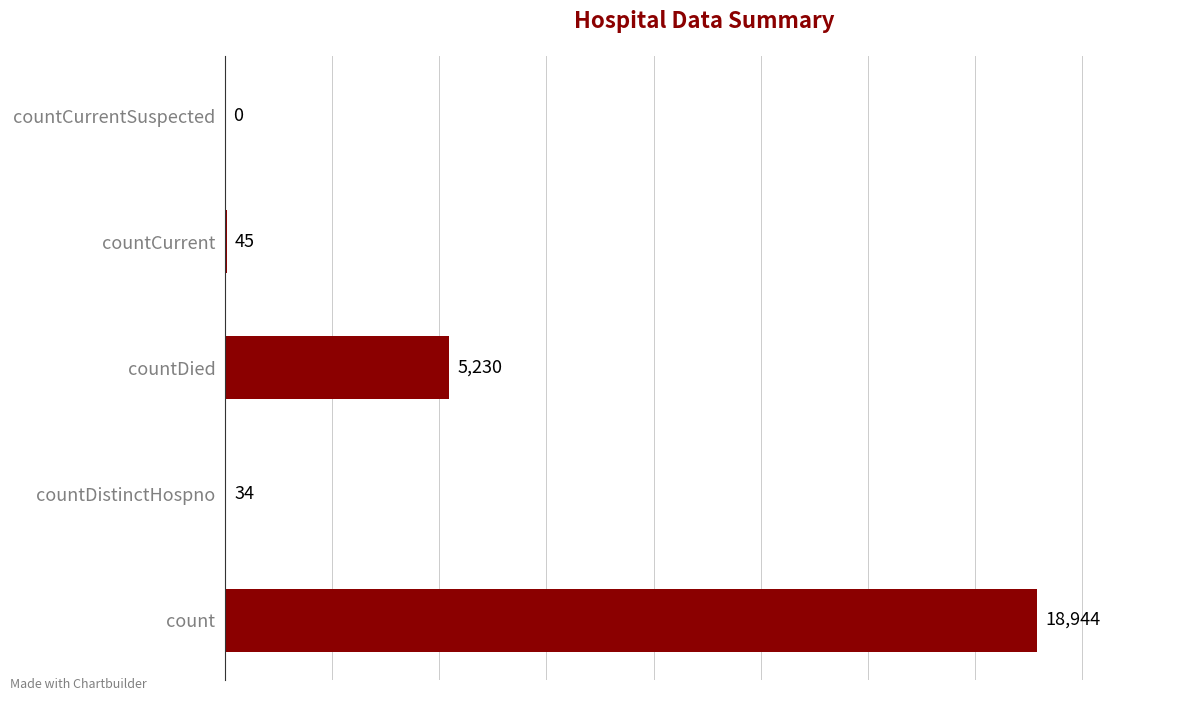

Reading bottom to top, what are all the values shown in this chart?

count=18944	countDistinctHospno=34	countDied=5230	countCurrent=45	countCurrentSuspected=0